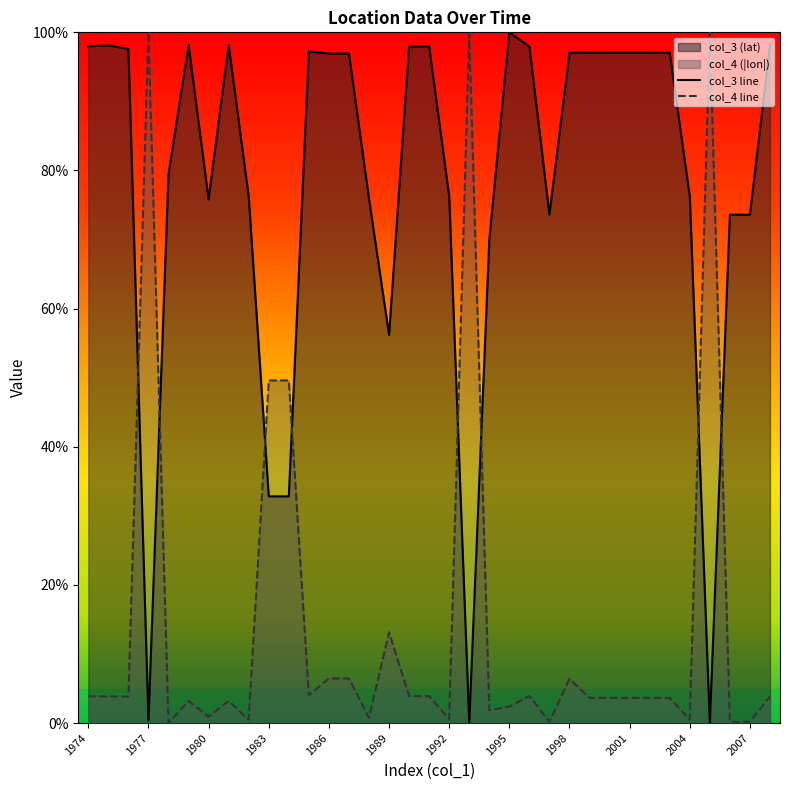

How many values in col_3 are above zero?

34